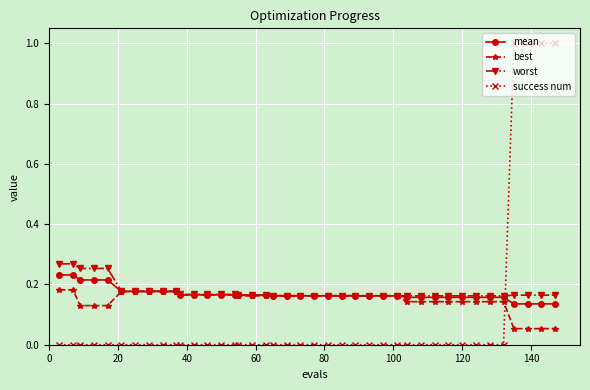

Which series ends up on top after the final intersection of success num and worst?

success num